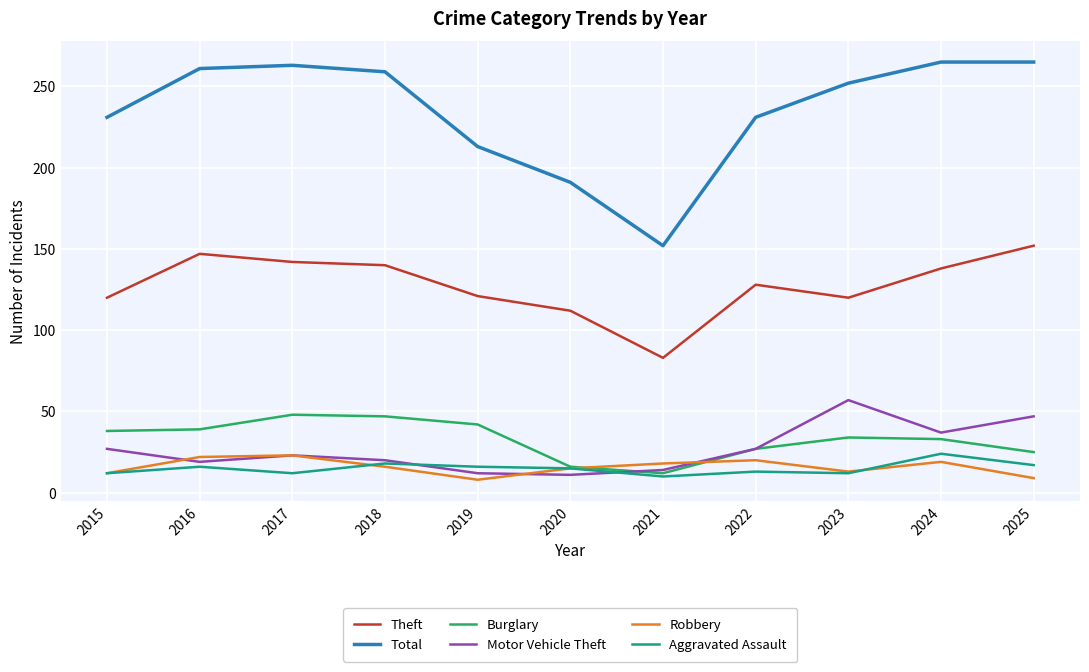

How many lines are shown in the chart?

6